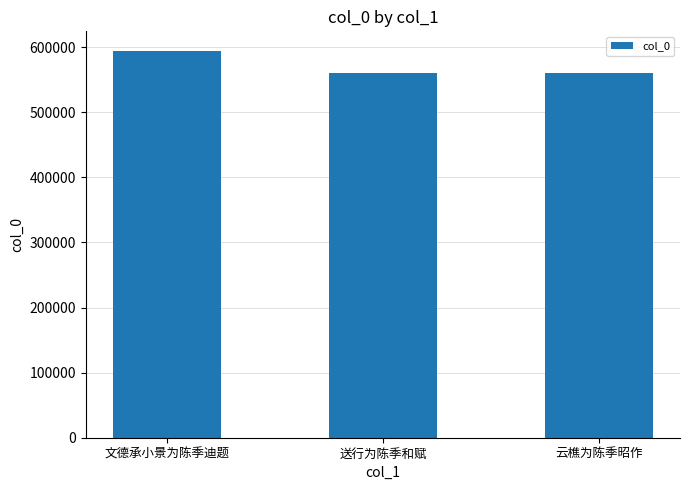

What is the smallest value displayed?

559815